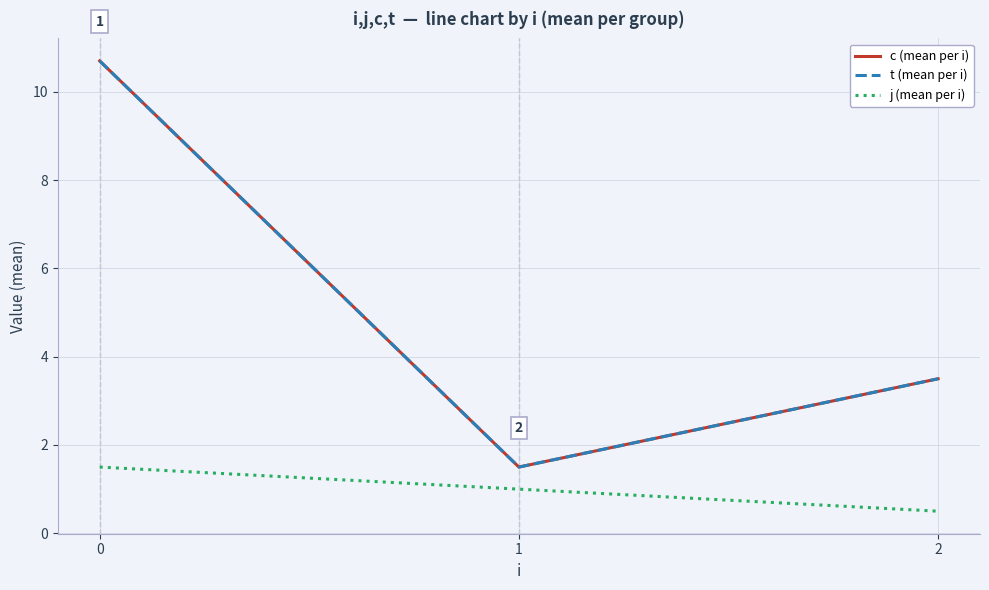

Does the chart have visible grid lines?

Yes